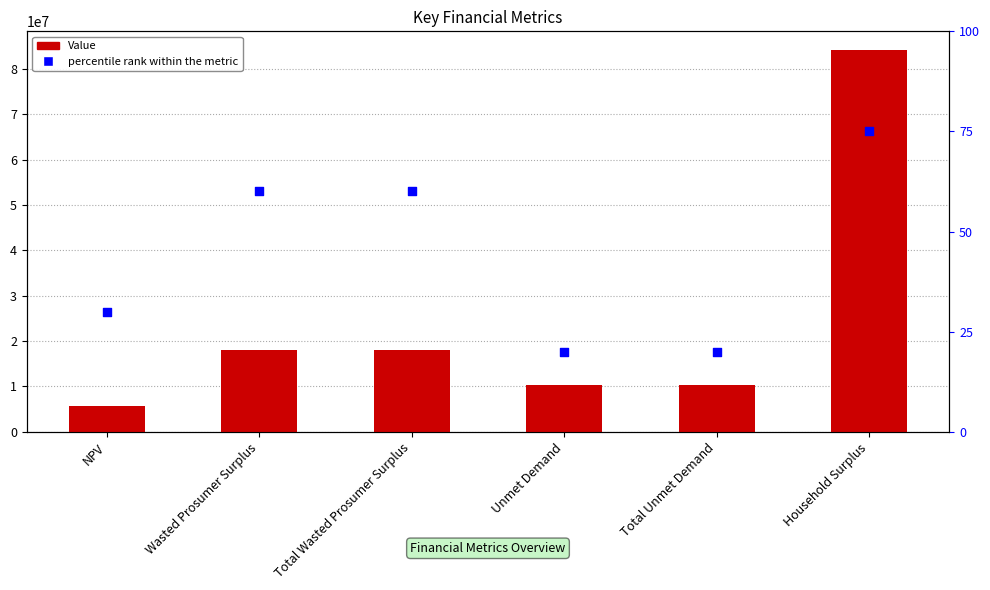

Which series has the largest total across all categories?

Value